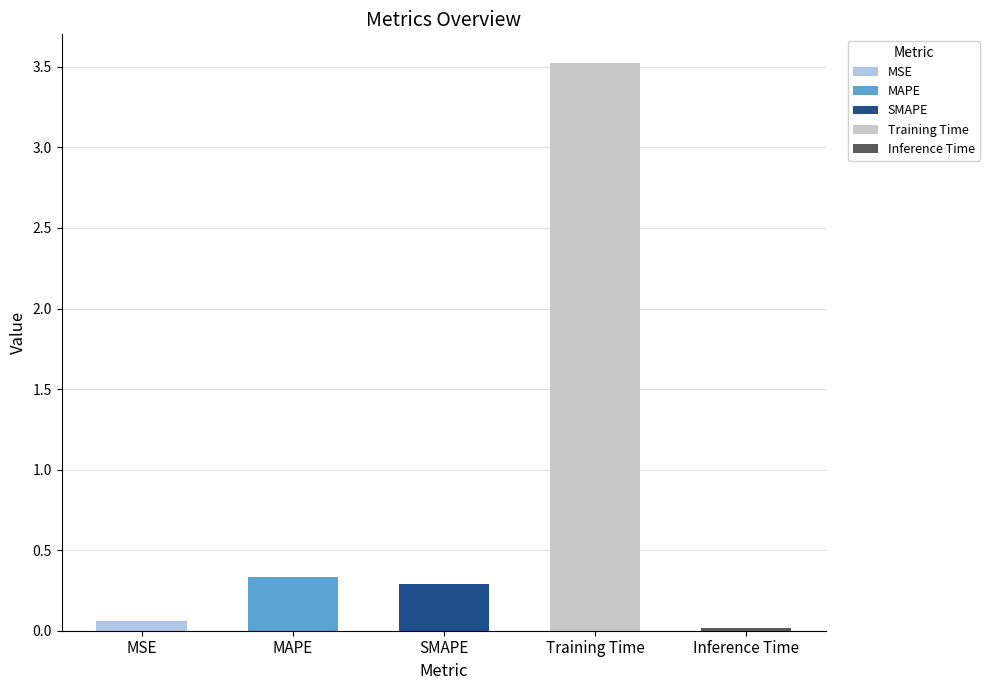

What is the label of the 5th bar from the left?

Inference Time